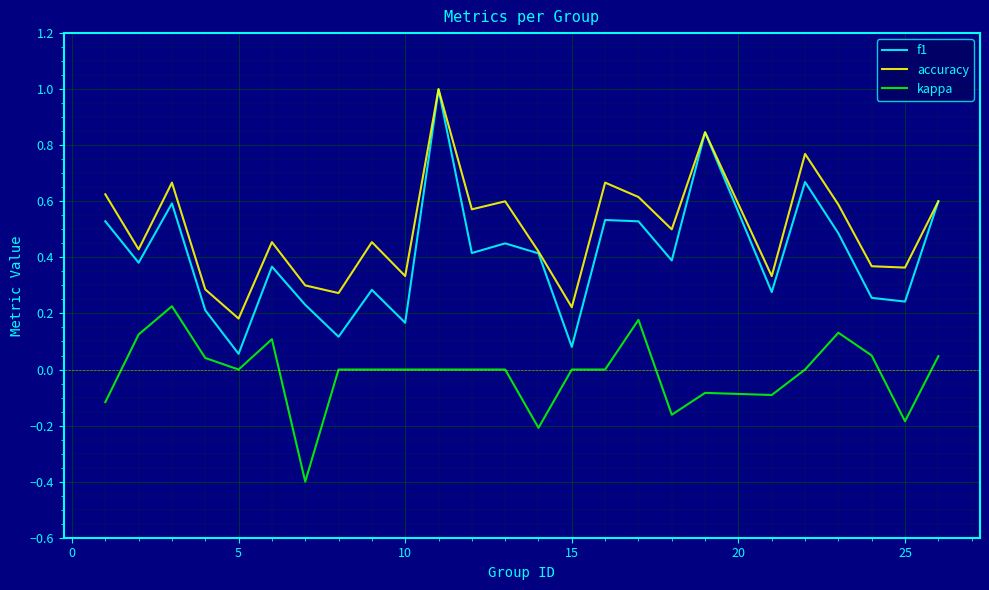

True or false: kappa and f1 intersect in this chart.

False